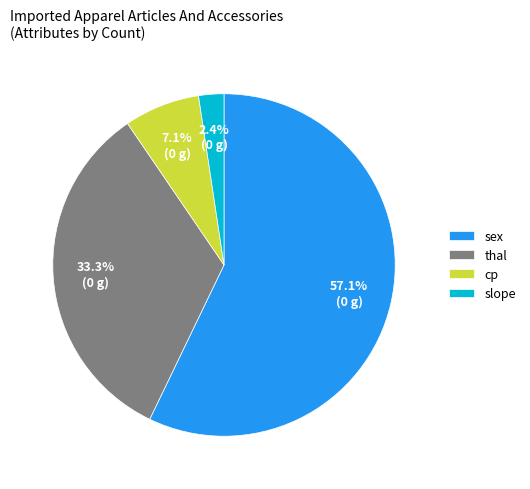

Approximately how many times larger is the value at cp compared to slope?

3.0